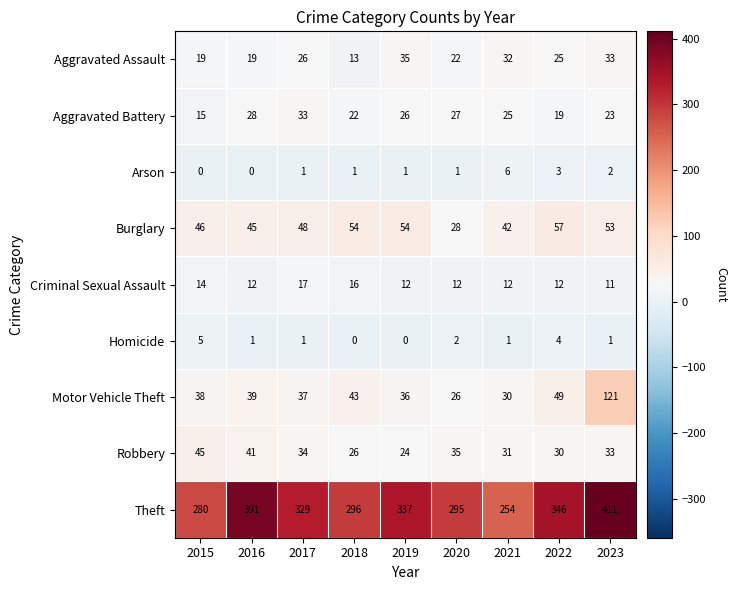

How many data points does each series have?

9